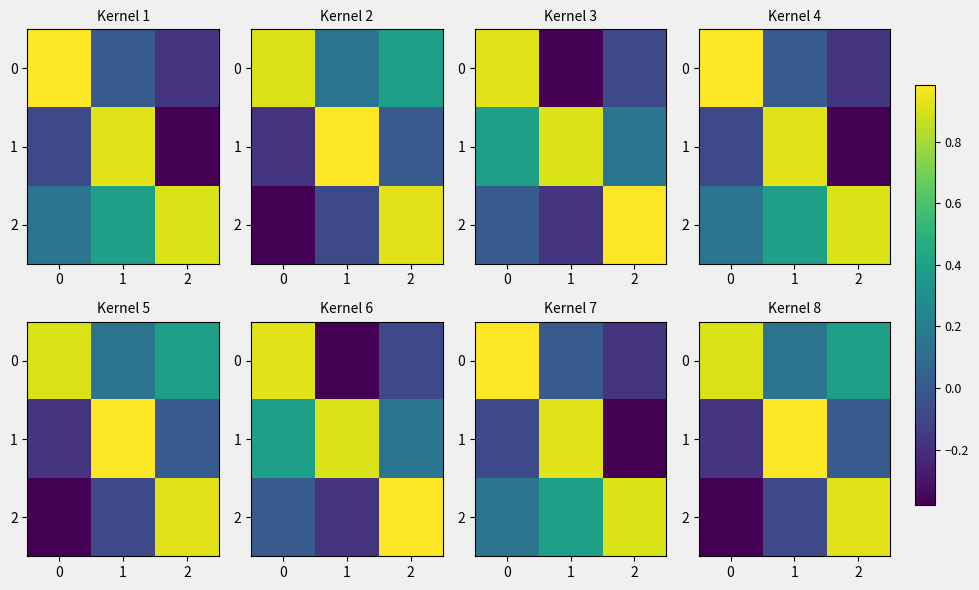

At 2, list the series in order from largest to smallest.

2, 0, 1